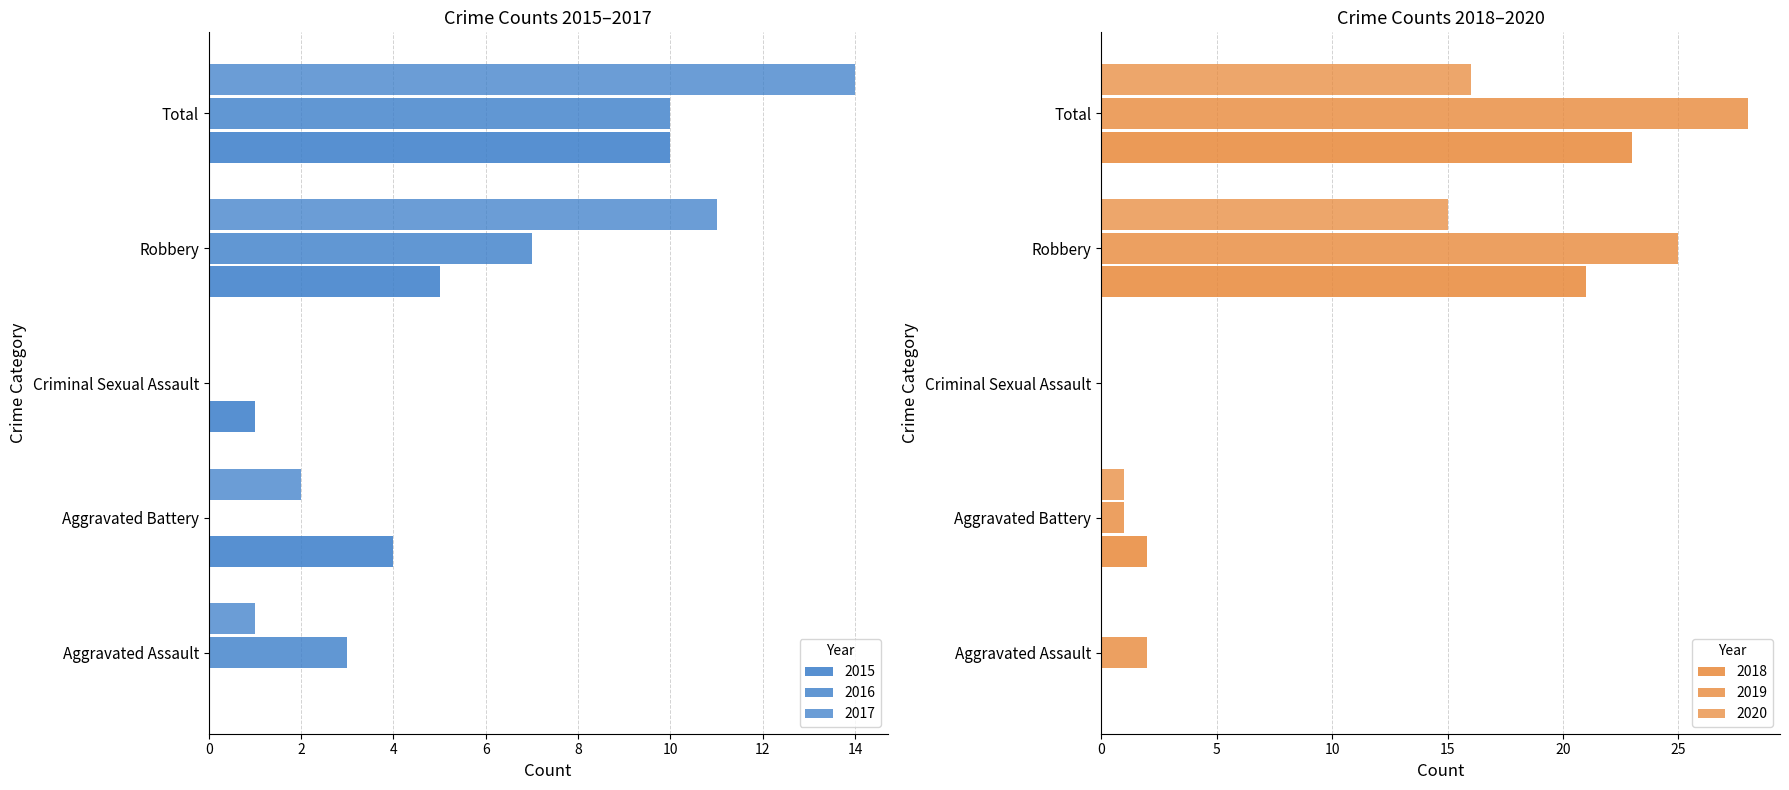

Is it true that 2019 equals 9 at Total?

False